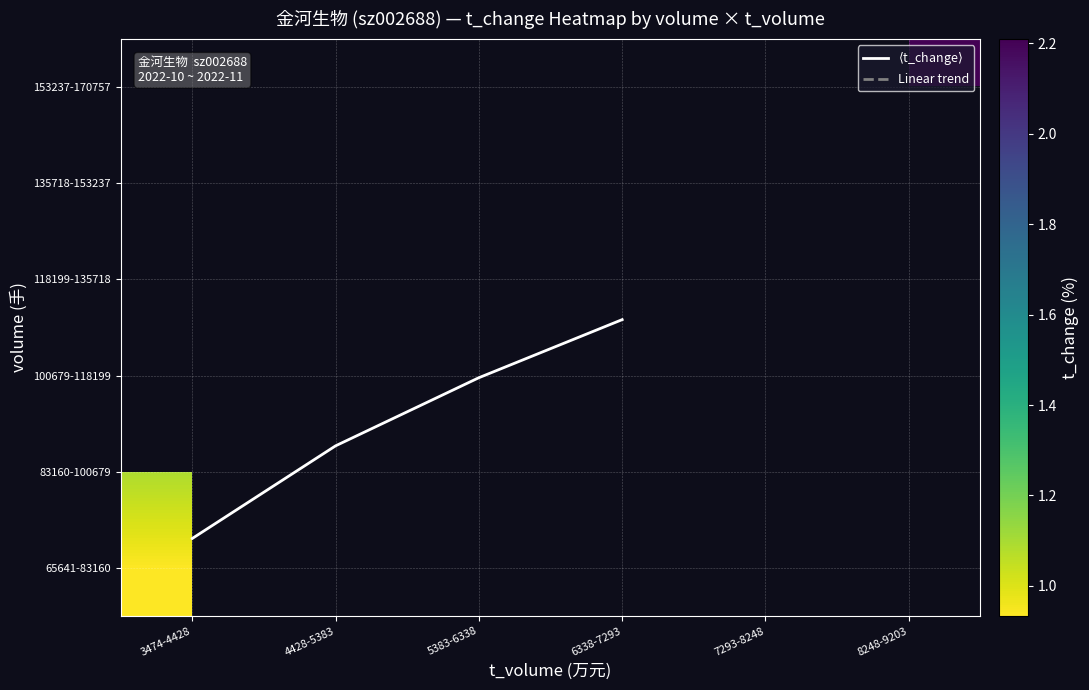

Which series has the widest spread of values?

$\langle$t_change$\rangle$